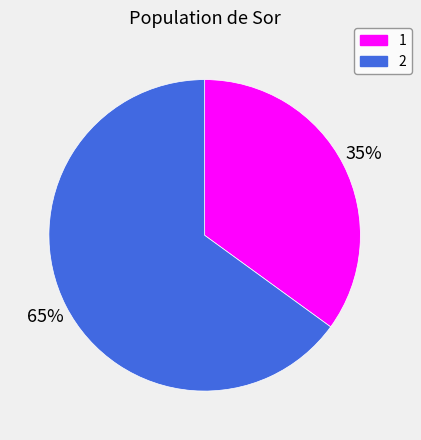

Rank the categories by value from lowest to highest.

1, 2